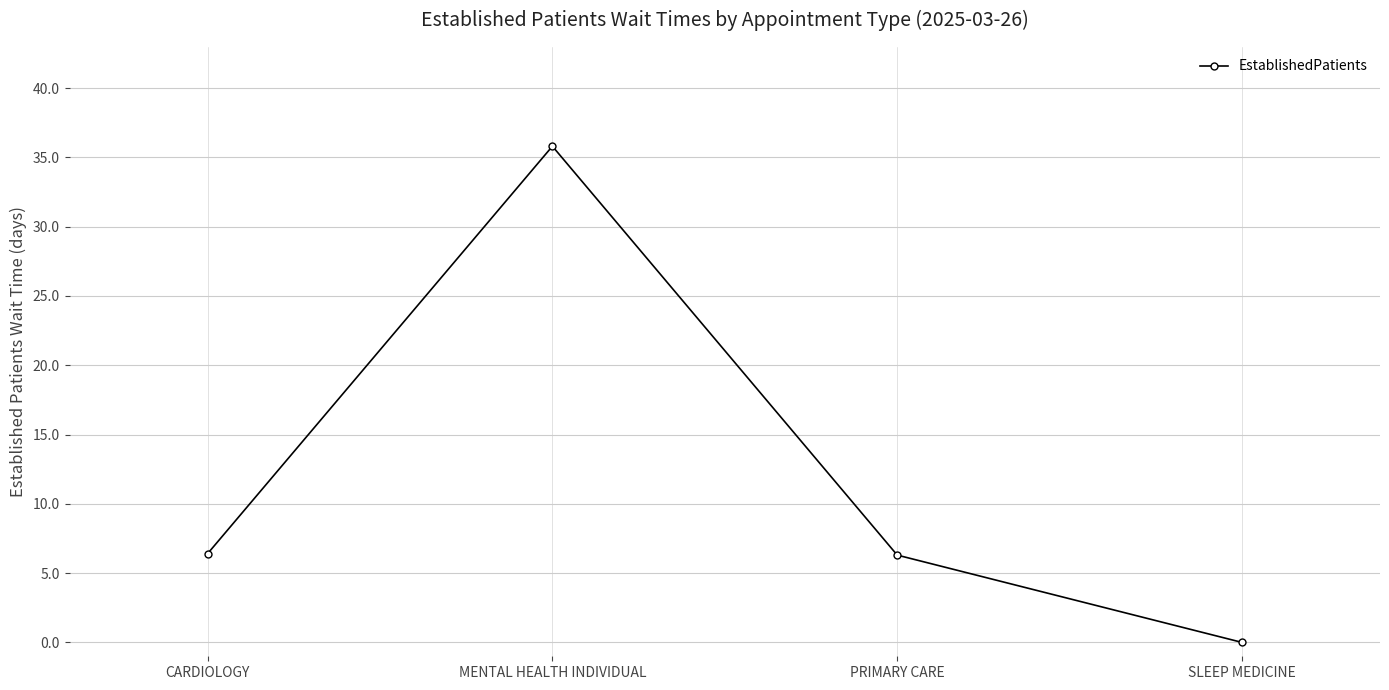

Where does the data first go above 6?

CARDIOLOGY